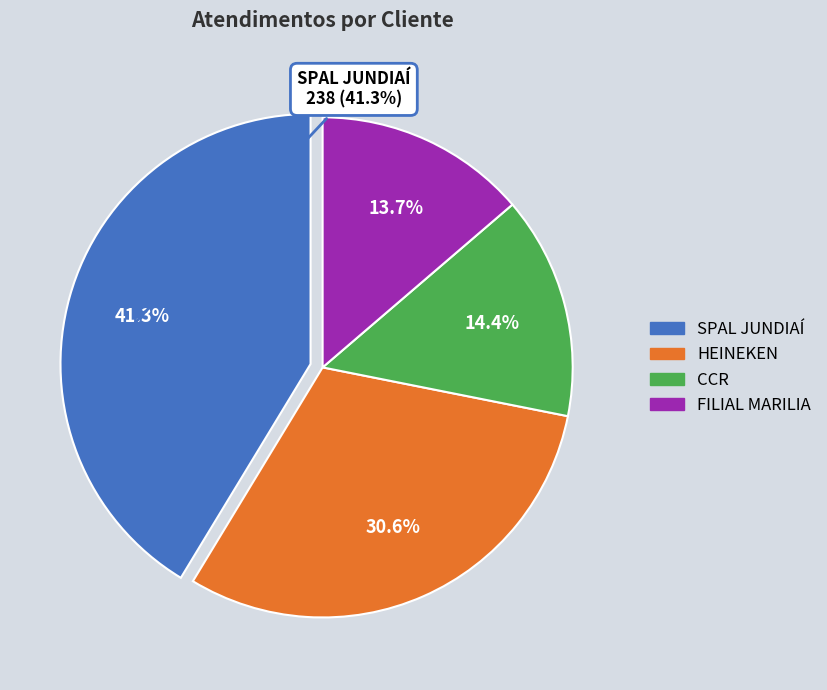

Is it true that HEINEKEN is 24% of the pie?

False